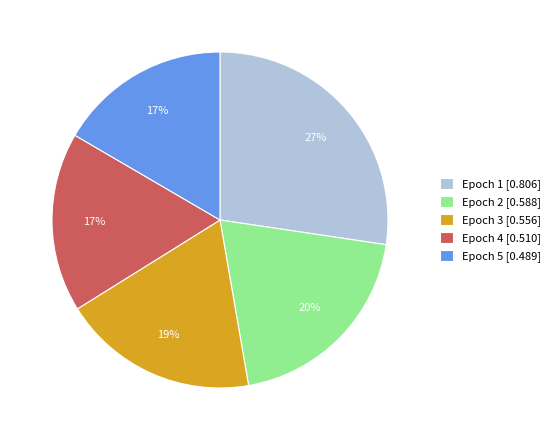

The Epoch 4 [0.510] slice represents 17% of the pie. True or false?

True